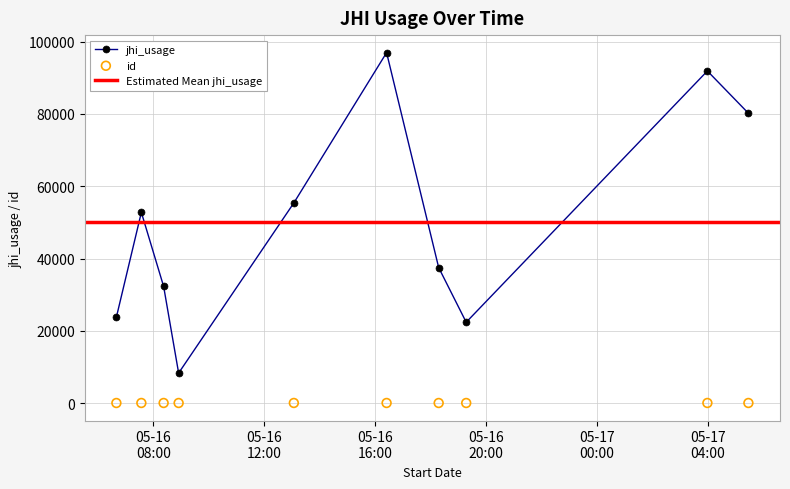

Is the value of jhi_usage at 2019-05-17T05:28:15 greater than the value of id at 2019-05-16T18:17:51?

Yes